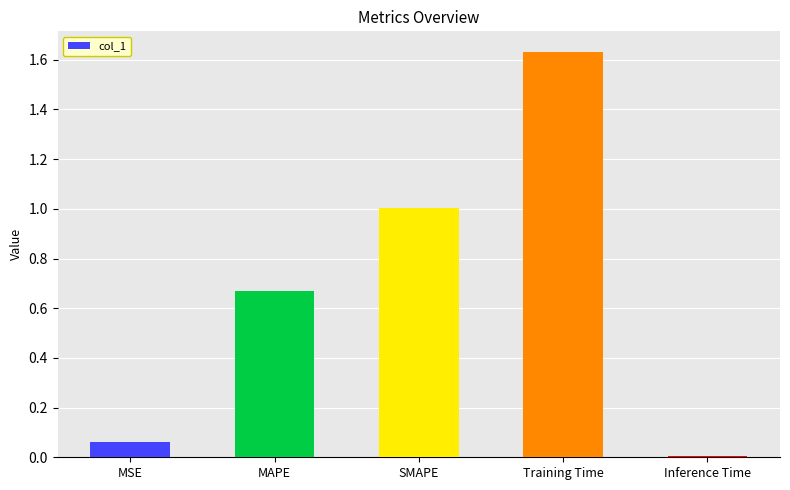

What is the label of the 4th bar from the right?

MAPE